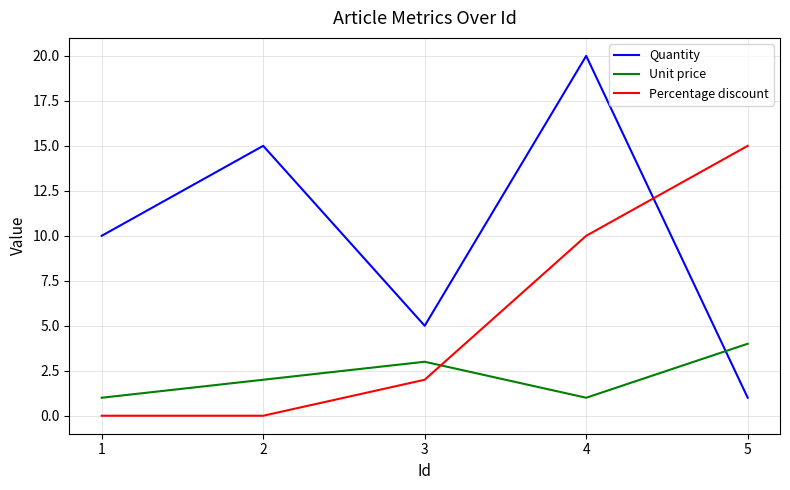

Rank the categories by Quantity value from lowest to highest.

5, 3, 1, 2, 4